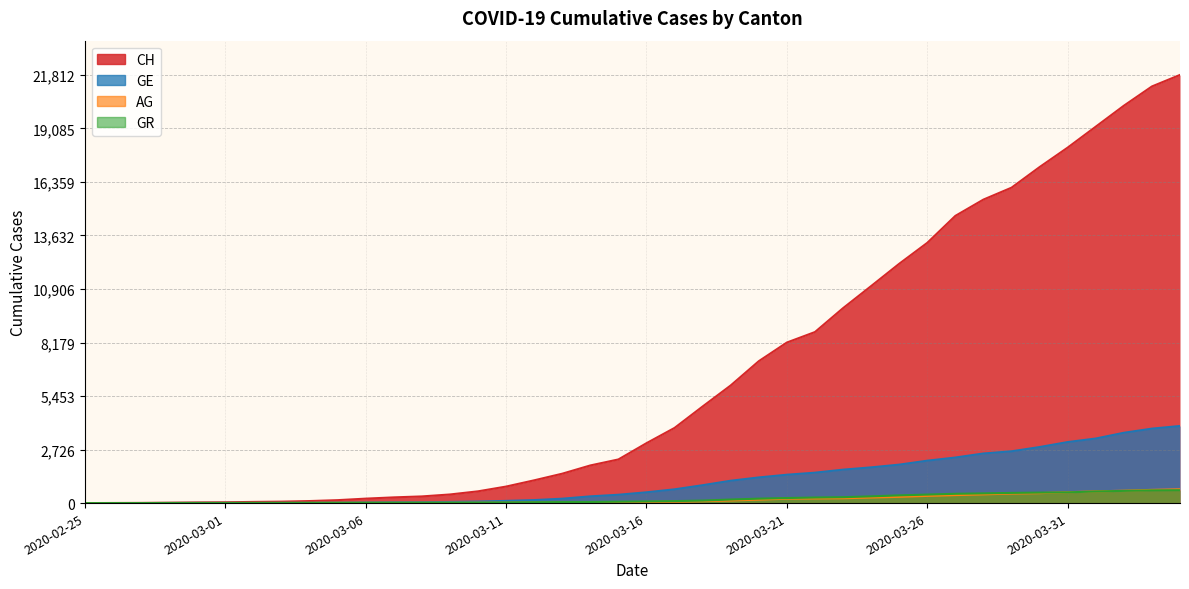

True or false: AG and GE intersect in this chart.

False